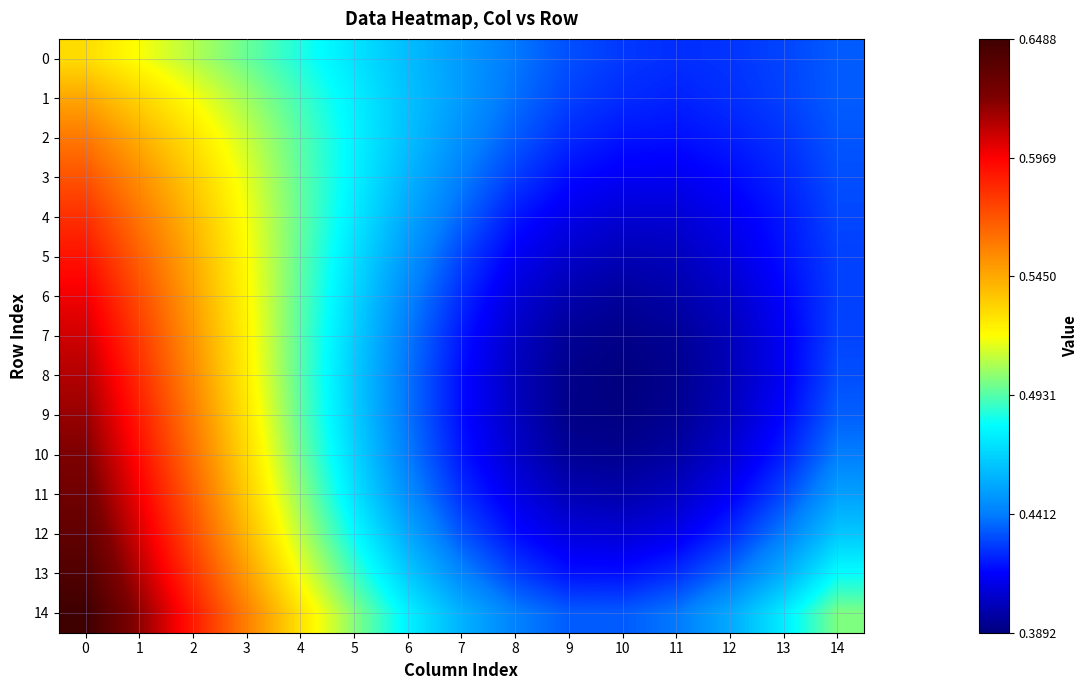

What is the total value across all series at 13?

6.4